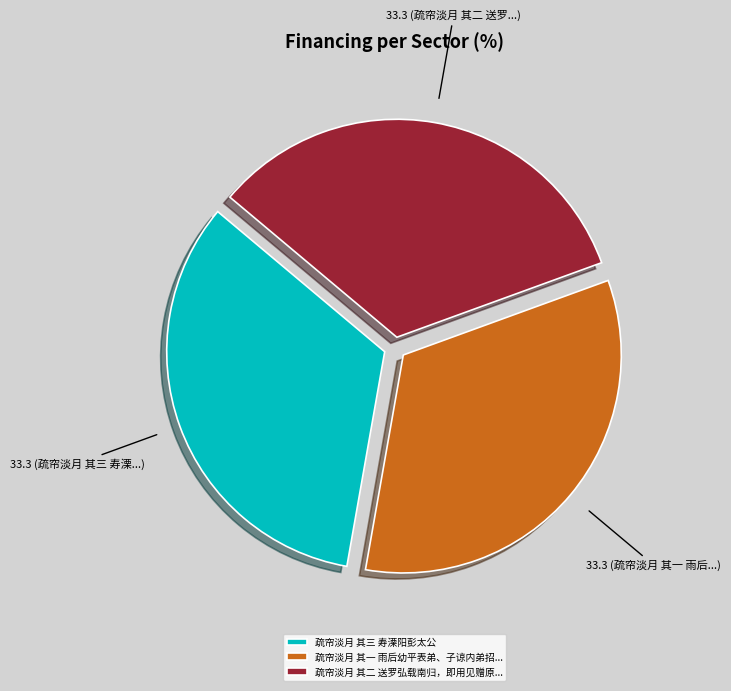

Combined, do 疏帘淡月 其一 雨后幼平表弟、子谅内弟招... and 疏帘淡月 其二 送罗弘载南归，即用见赠原... account for over 50%?

Yes